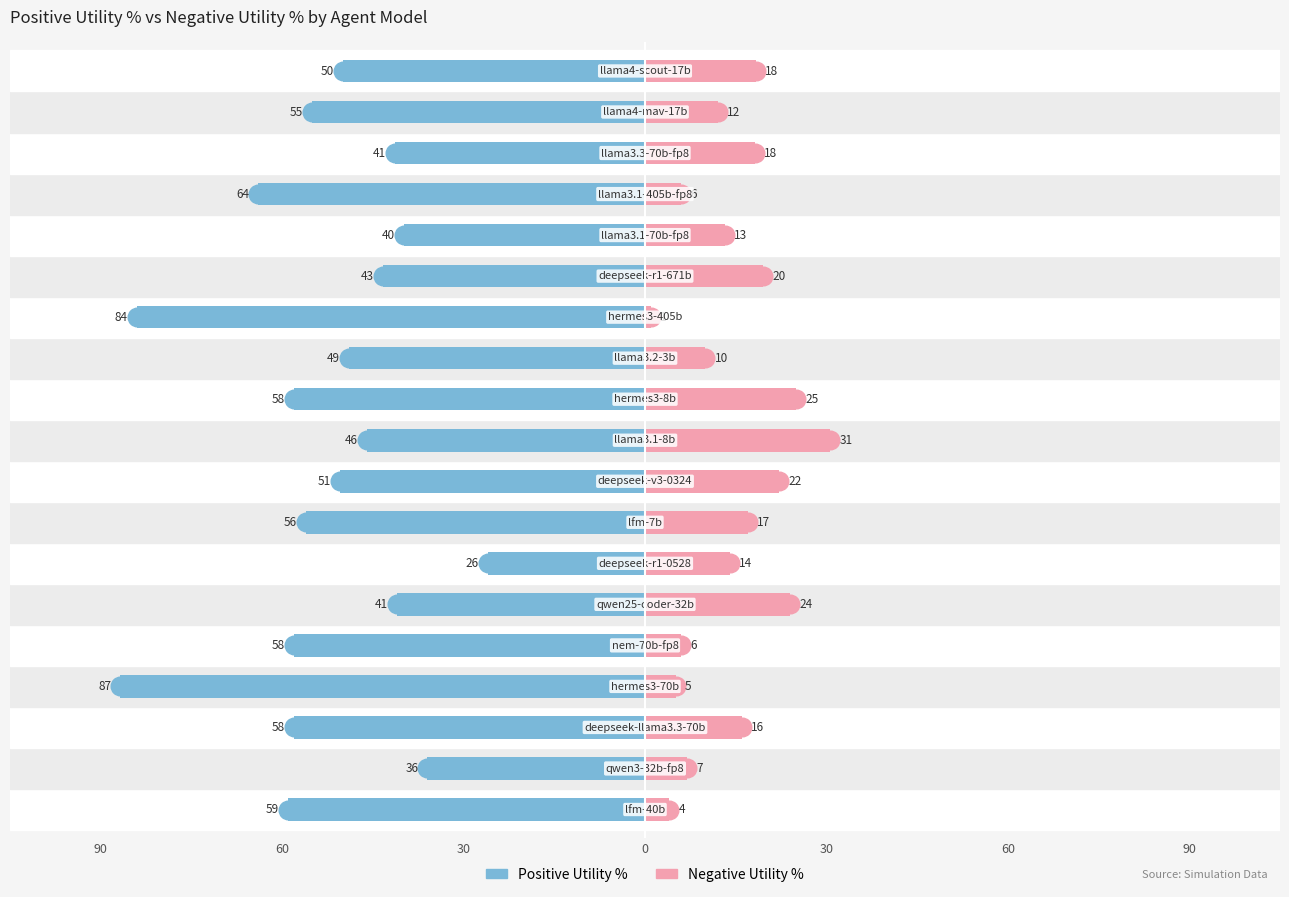

What are all the series names shown in the legend?

positive, negative